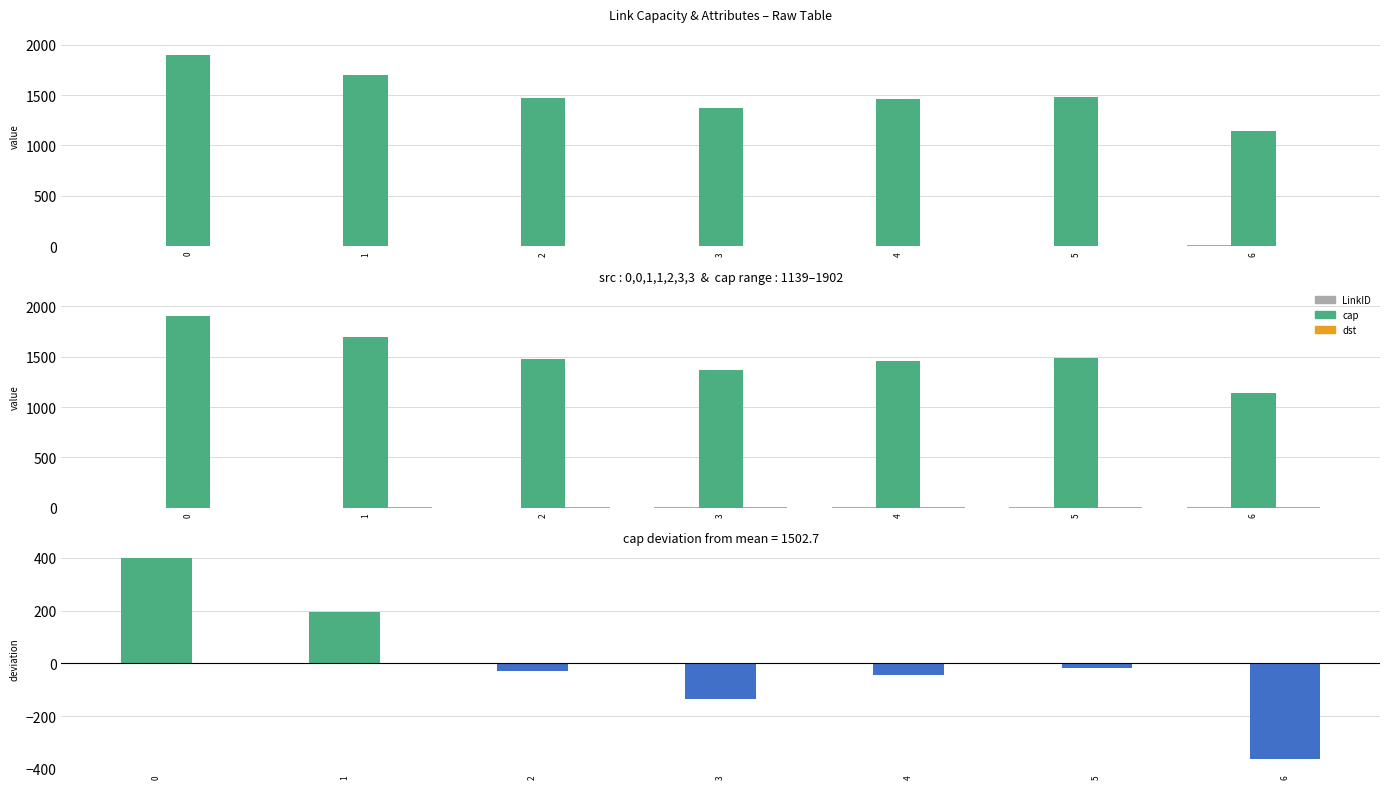

At which category does the chart reach its minimum across all series?

6